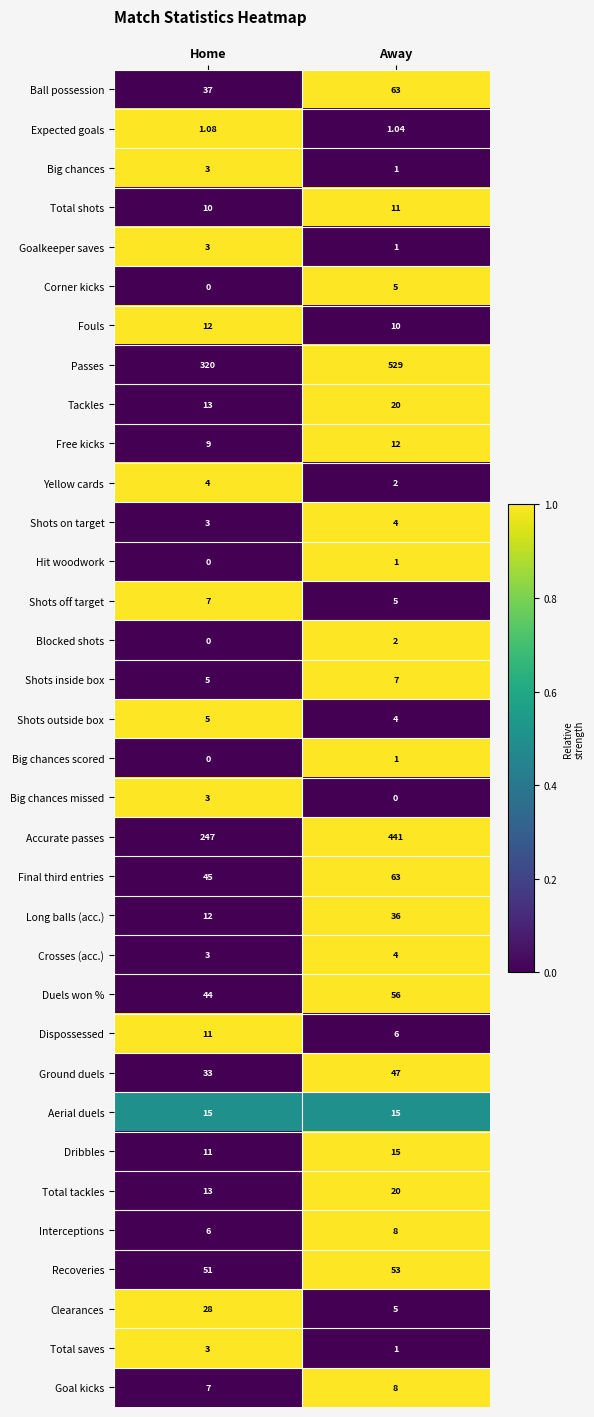

Which category has the highest value across all series?

Away